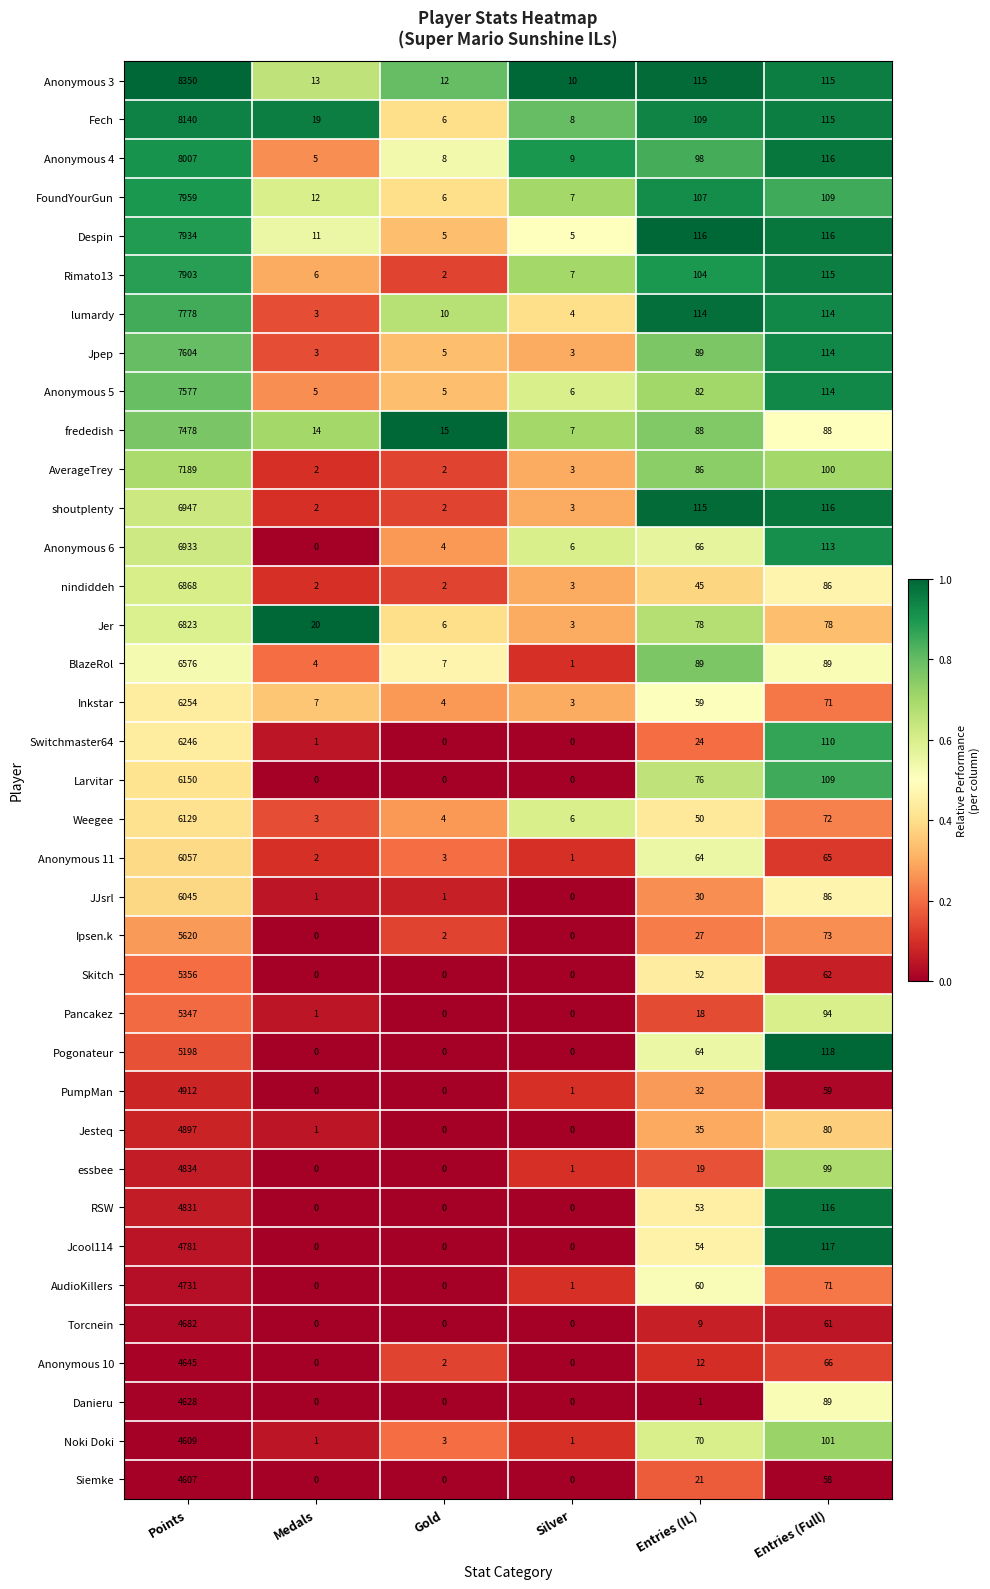

At how many categories does at least one series exceed 0?

6